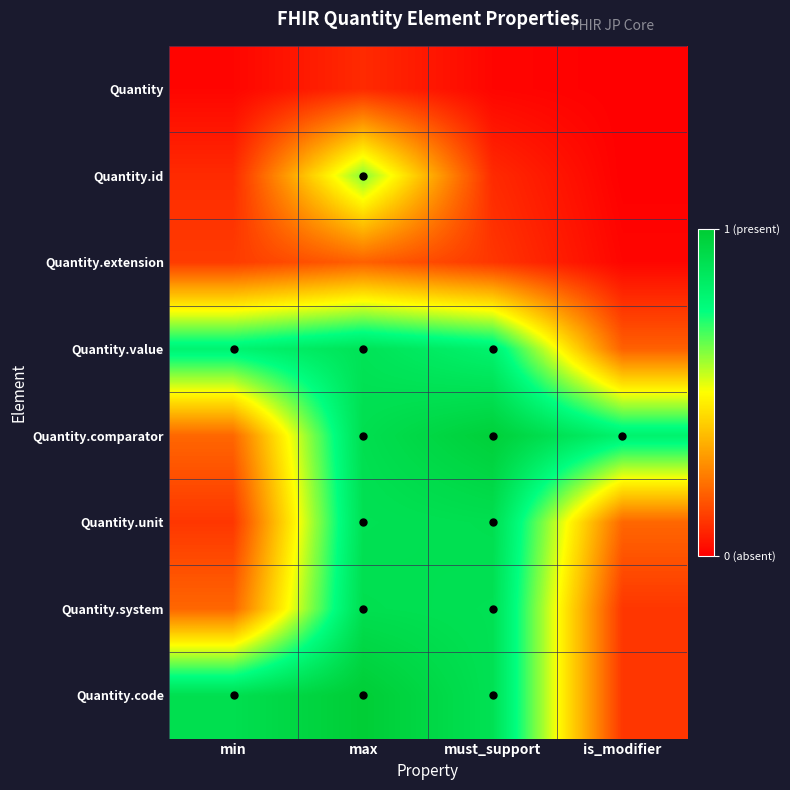

Reading left to right, what are all the values shown in this chart?

Quantity: min=0.0	max=0.1	must_support=0.0	is_modifier=0.0
Quantity.id: min=0.1	max=0.6	must_support=0.1	is_modifier=0.0
Quantity.extension: min=0.1	max=0.2	must_support=0.1	is_modifier=0.0
Quantity.value: min=0.8	max=0.9	must_support=0.8	is_modifier=0.2
Quantity.comparator: min=0.2	max=0.9	must_support=1.0	is_modifier=0.8
Quantity.unit: min=0.1	max=0.9	must_support=0.9	is_modifier=0.2
Quantity.system: min=0.2	max=0.9	must_support=0.9	is_modifier=0.1
Quantity.code: min=0.9	max=1.0	must_support=0.9	is_modifier=0.1